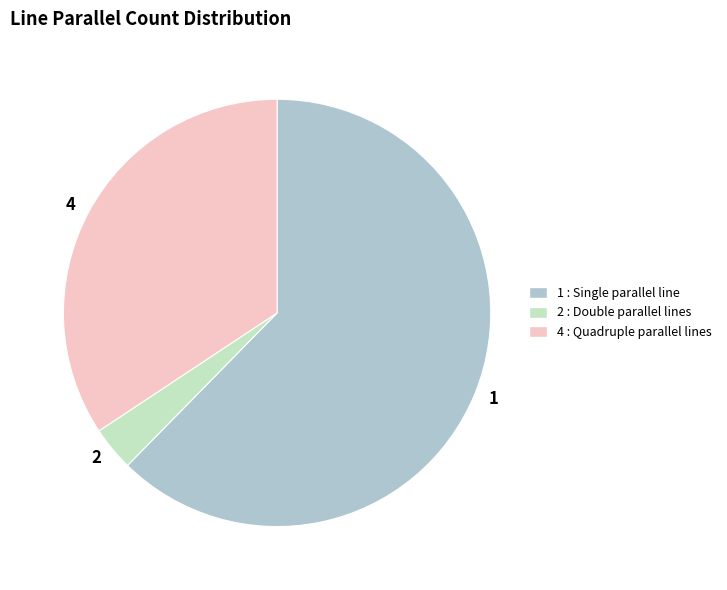

Does any single category account for the majority?

Yes